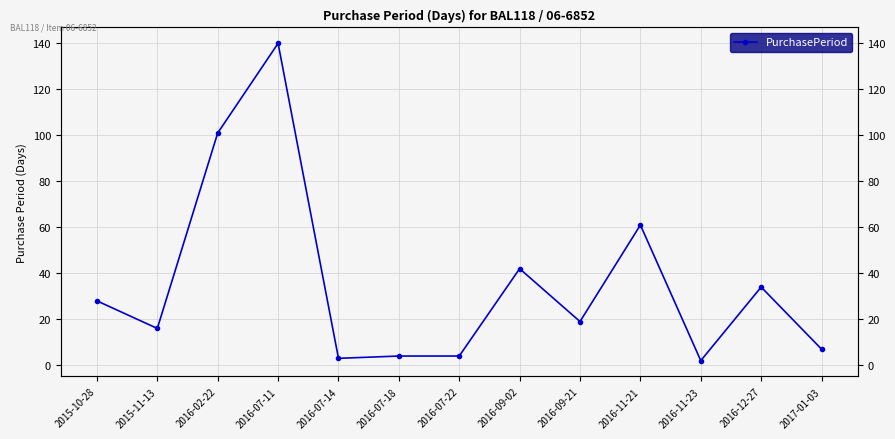

At which category does the chart reach its peak across all series?

2016-07-11